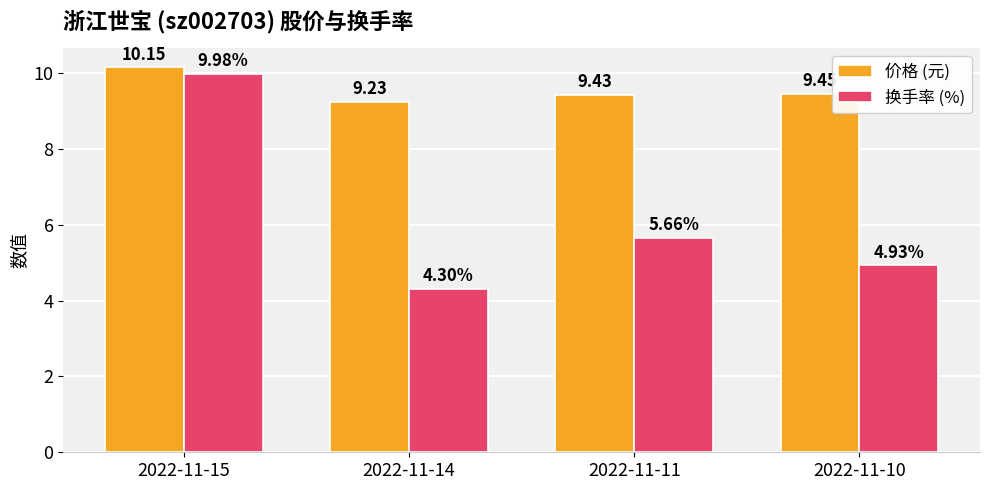

Which series has the largest range (max minus min)?

换手率 (%)